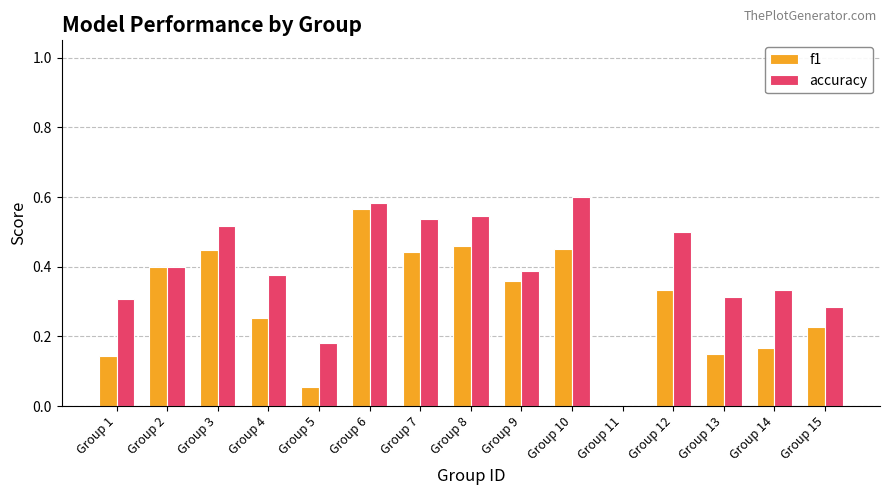

Between Group 4 and Group 6, which series saw the biggest shift?

f1